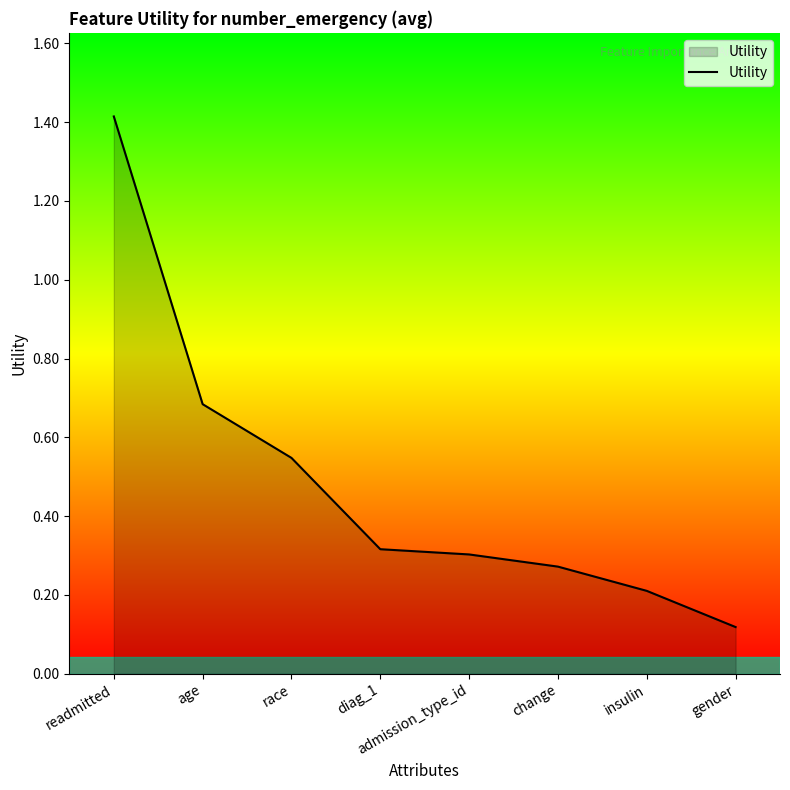

What is the change in value from readmitted to gender?

-1.3